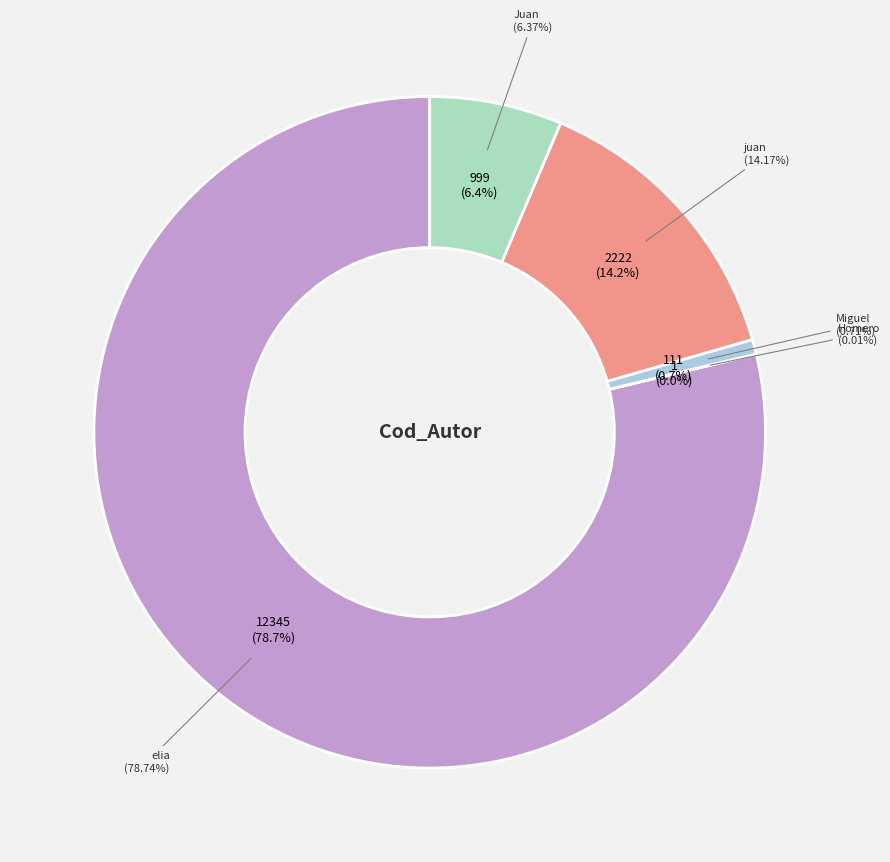

Does any single category account for the majority?

Yes